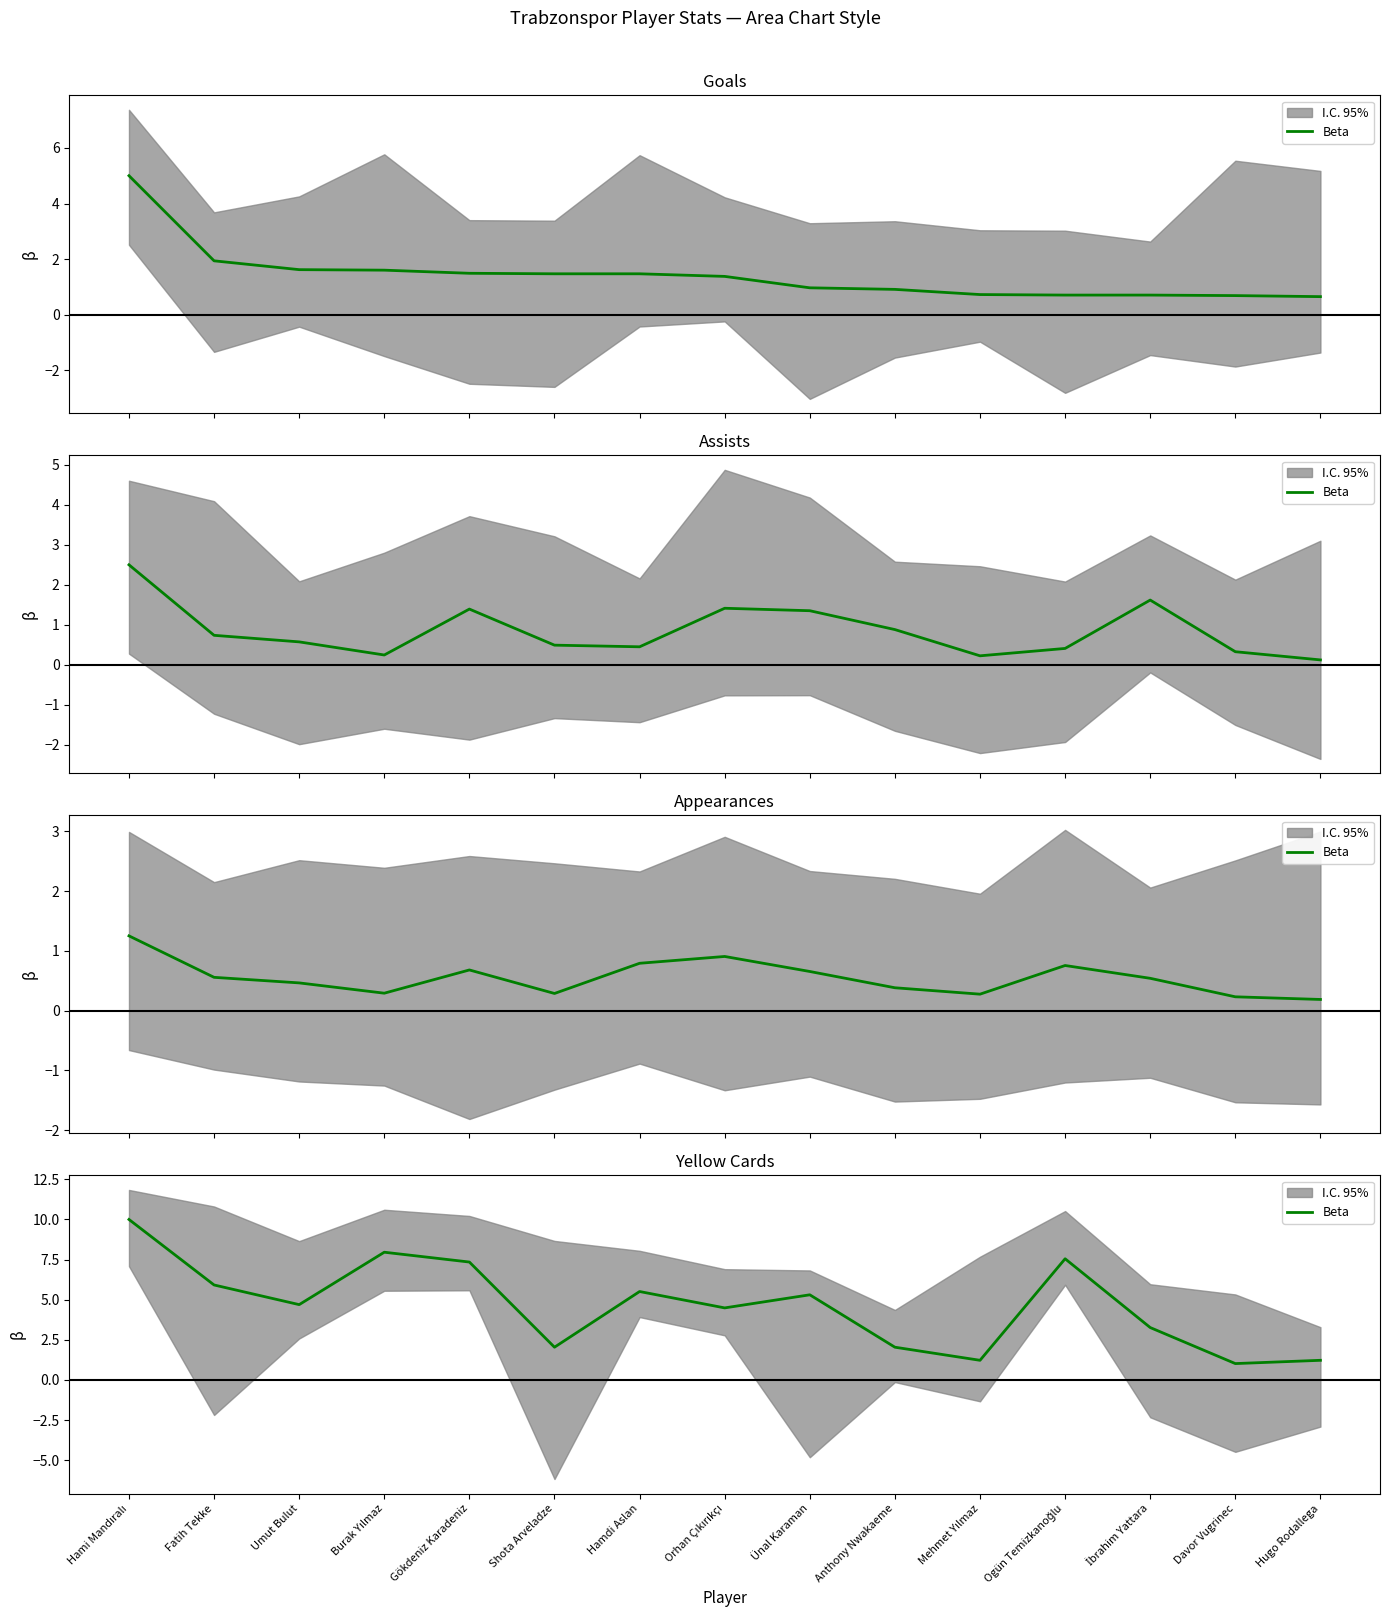

What is the sum of the values at Ünal Karaman and İbrahim Yattara?

8.6